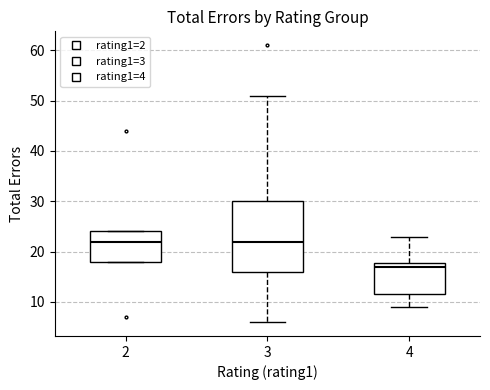

Comparing the boxes themselves (not the whiskers), which one is the tallest?

3